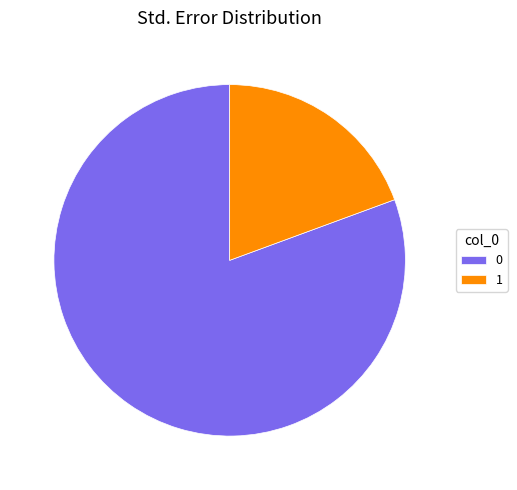

Count the number of slices in the pie.

2